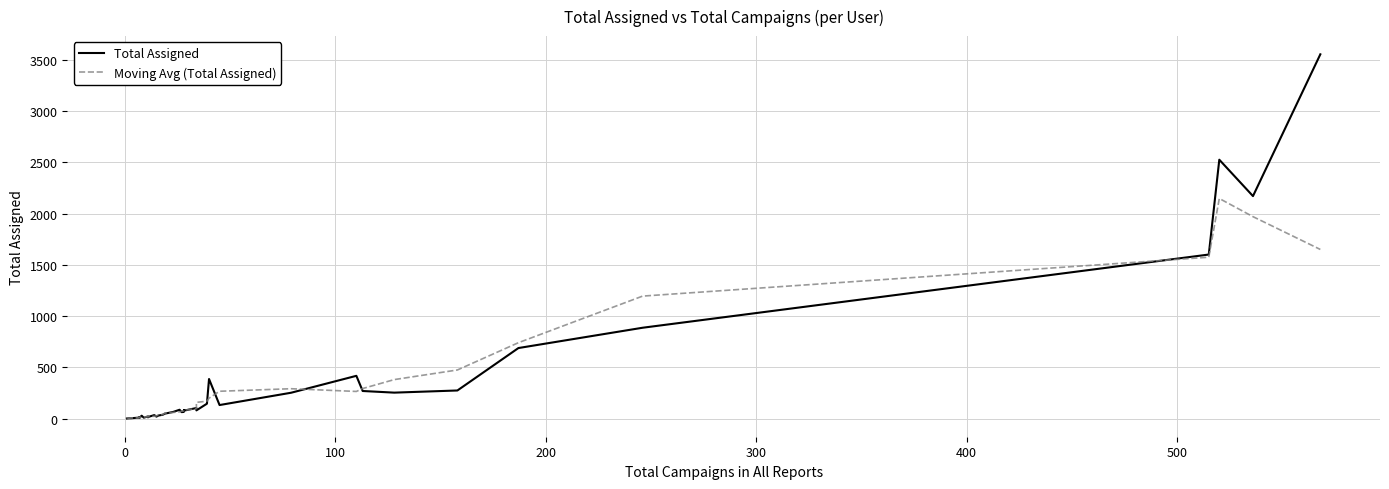

Is this an area chart (filled region under the line)?

No